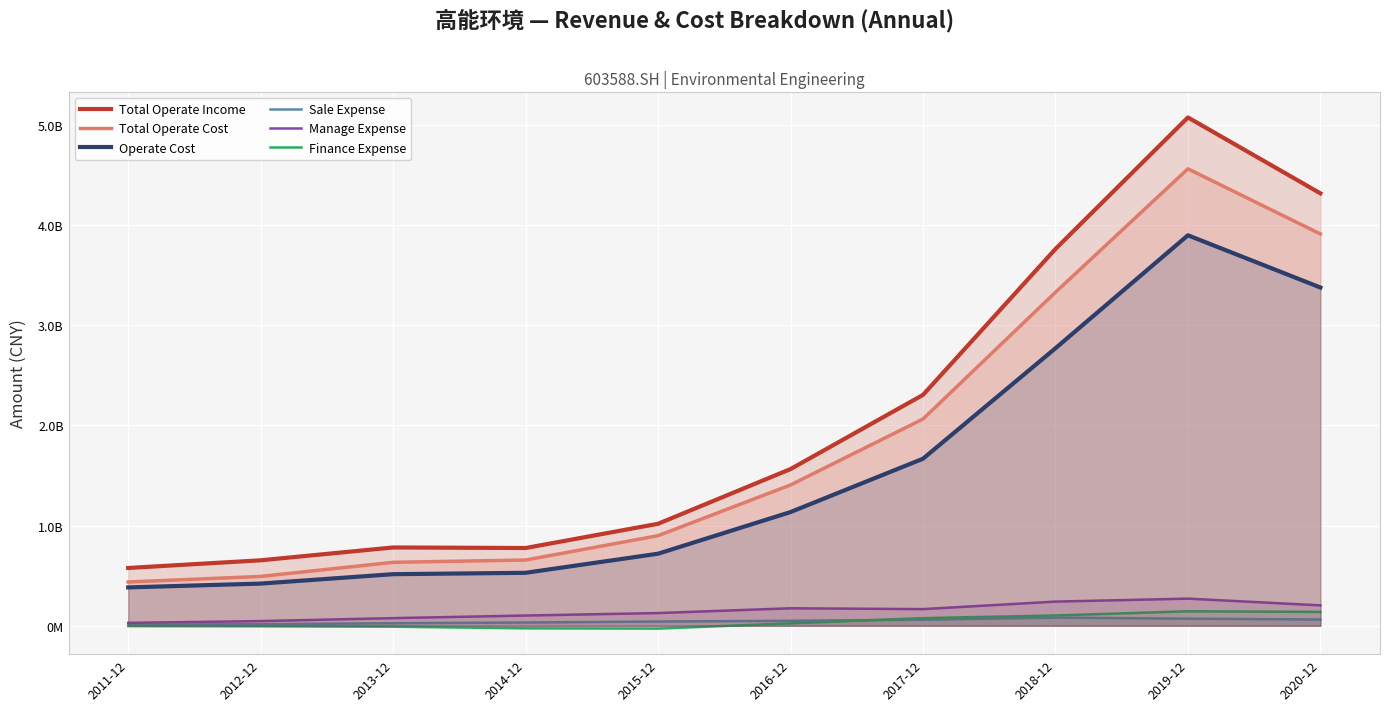

What is the average value of the Total Operate Income series?

2083284459.5